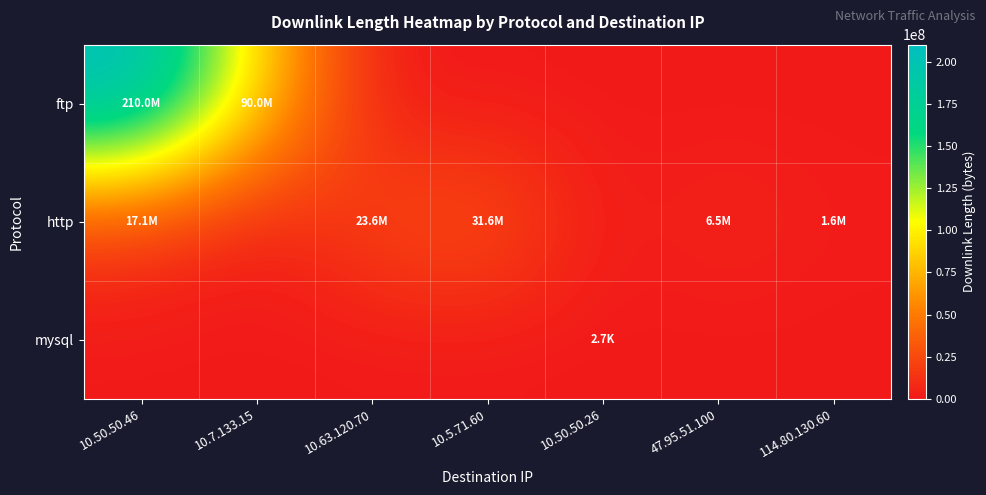

Reading left to right, extract all data points from this chart.

ftp: 10.50.50.46=210009297	10.7.133.15=90008963	10.63.120.70=0	10.5.71.60=0	10.50.50.26=0	47.95.51.100=0	114.80.130.60=0
http: 10.50.50.46=17064413	10.7.133.15=0	10.63.120.70=23574061	10.5.71.60=31611848	10.50.50.26=0	47.95.51.100=6464058	114.80.130.60=1629861
mysql: 10.50.50.46=0	10.7.133.15=0	10.63.120.70=0	10.5.71.60=0	10.50.50.26=2710	47.95.51.100=0	114.80.130.60=0